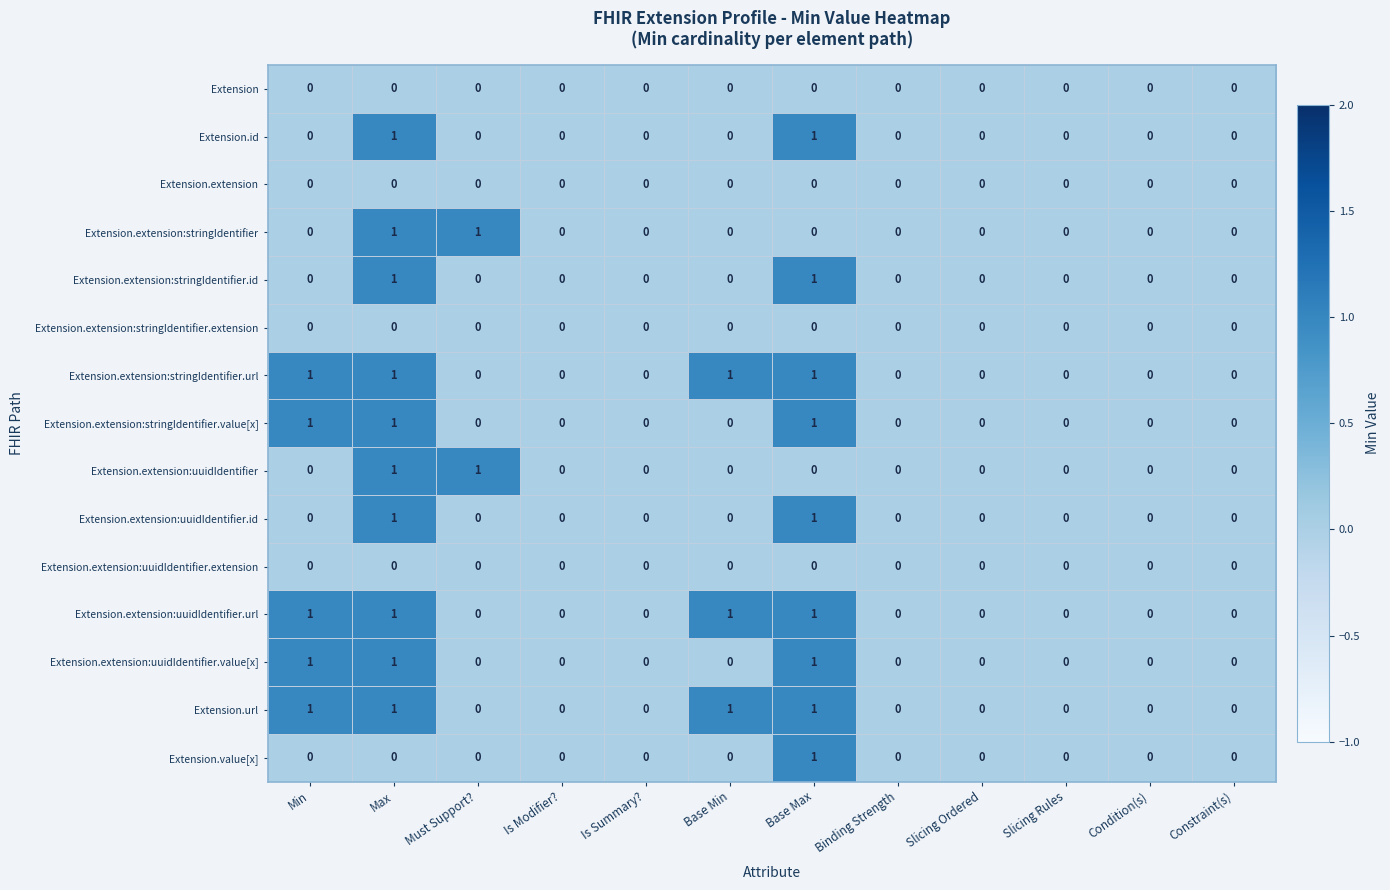

How many categories are shown in the chart?

12